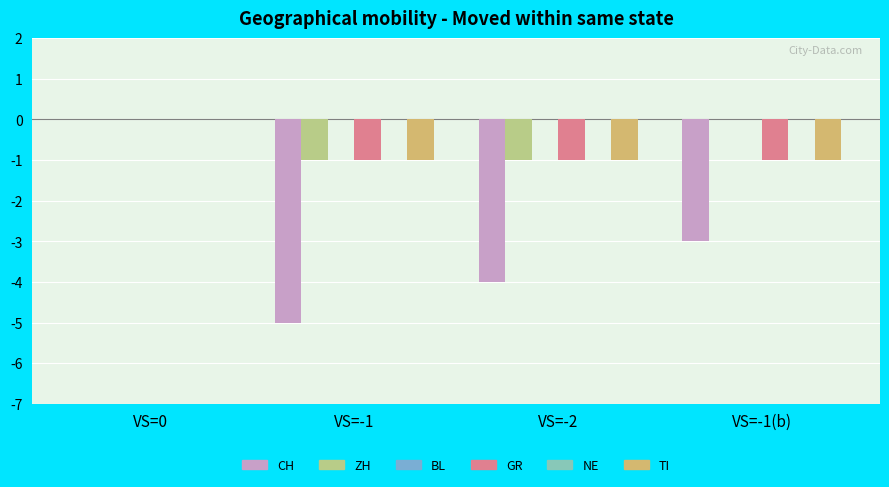

Count the number of categories in the chart.

4